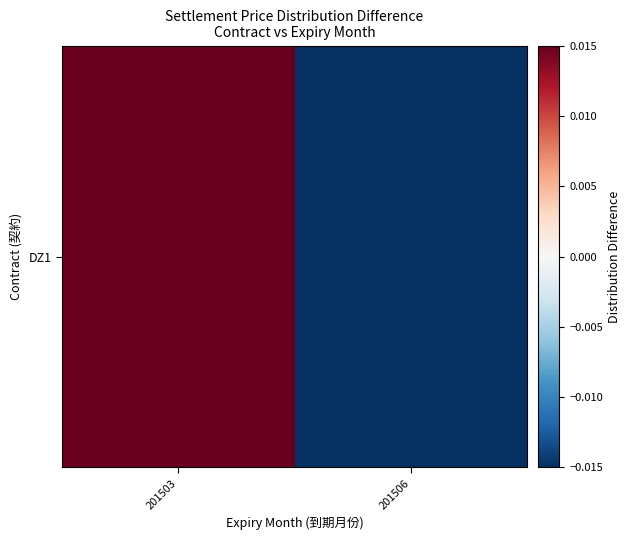

Which category has the lowest value across all series?

201506